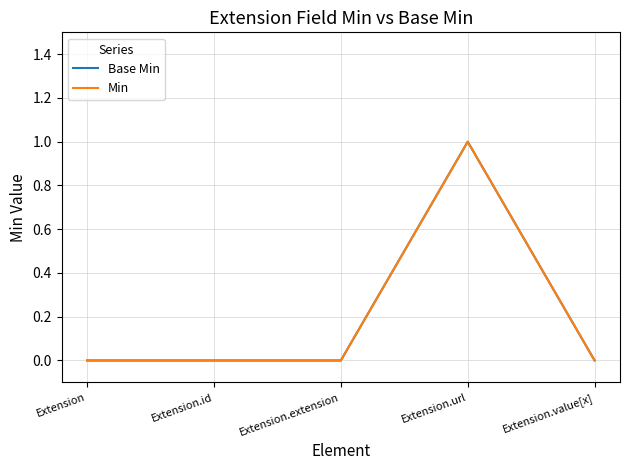

How many lines are shown in the chart?

2